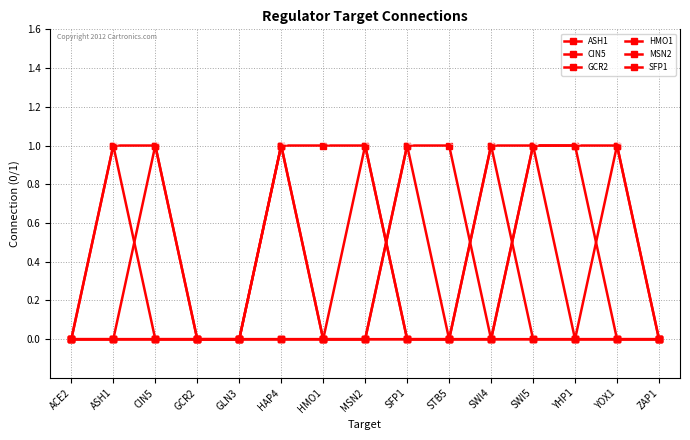

What position from the right is YHP1?

3